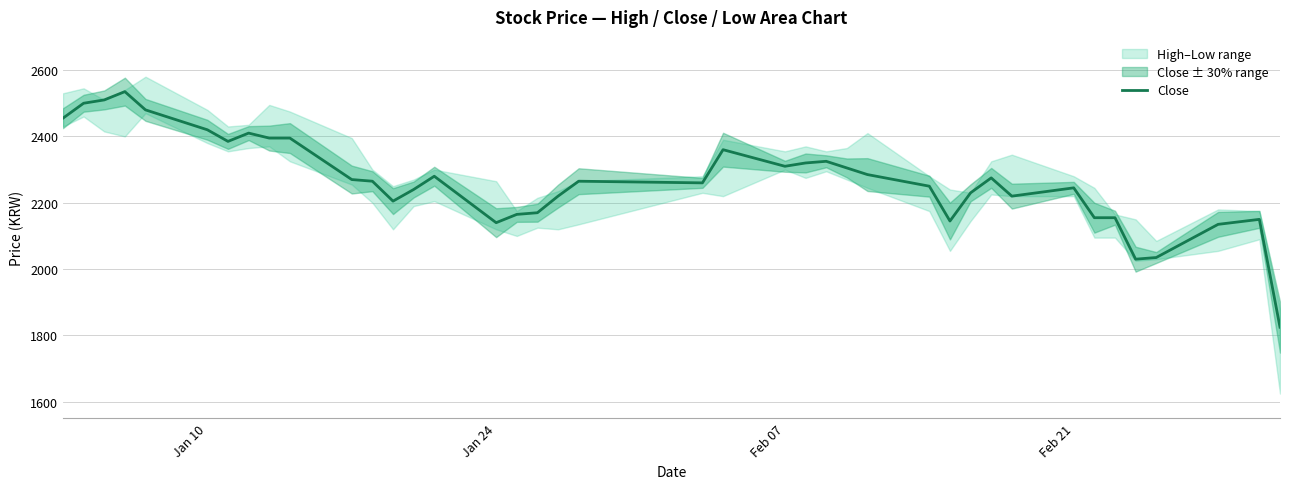

The value of Close at Jan 10 is 2420. True or false?

True